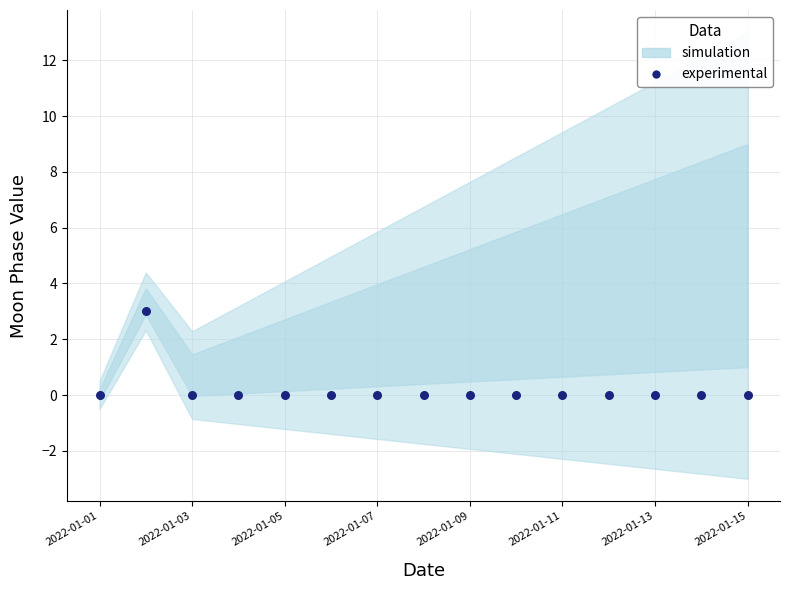

What is the range of Y values (max minus min)?

3